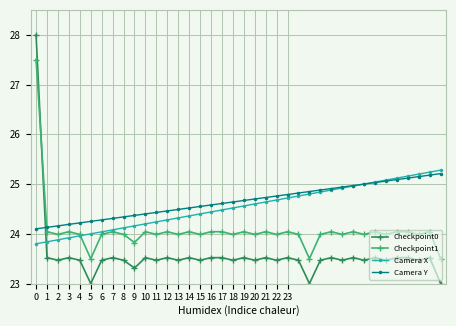

What is the sum of all Checkpoint0 values?

895.7